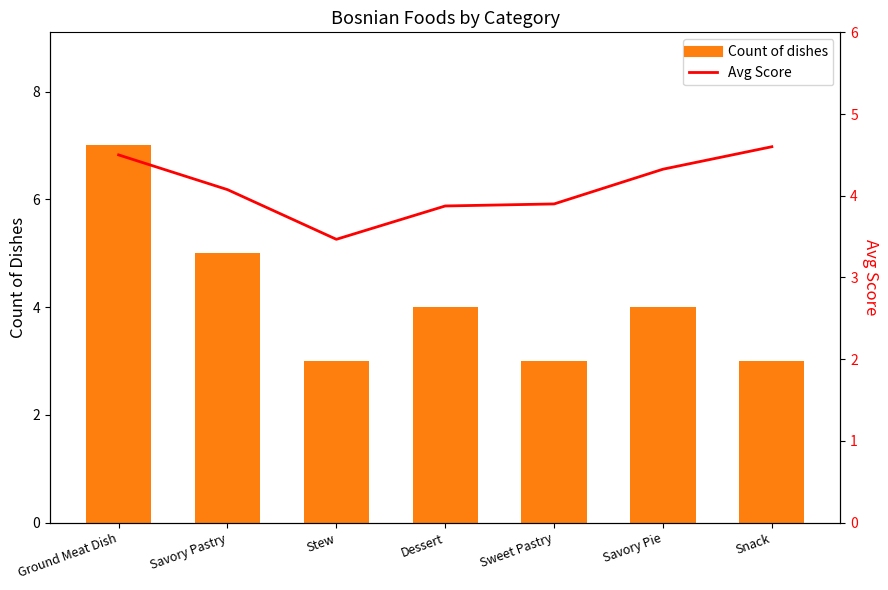

Reading left to right, transcribe all the data shown in this chart.

Count of dishes: 7.0	5.0	3.0	4.0	3.0	4.0	3.0
Avg Score: 4.5	4.1	3.5	3.9	3.9	4.3	4.6